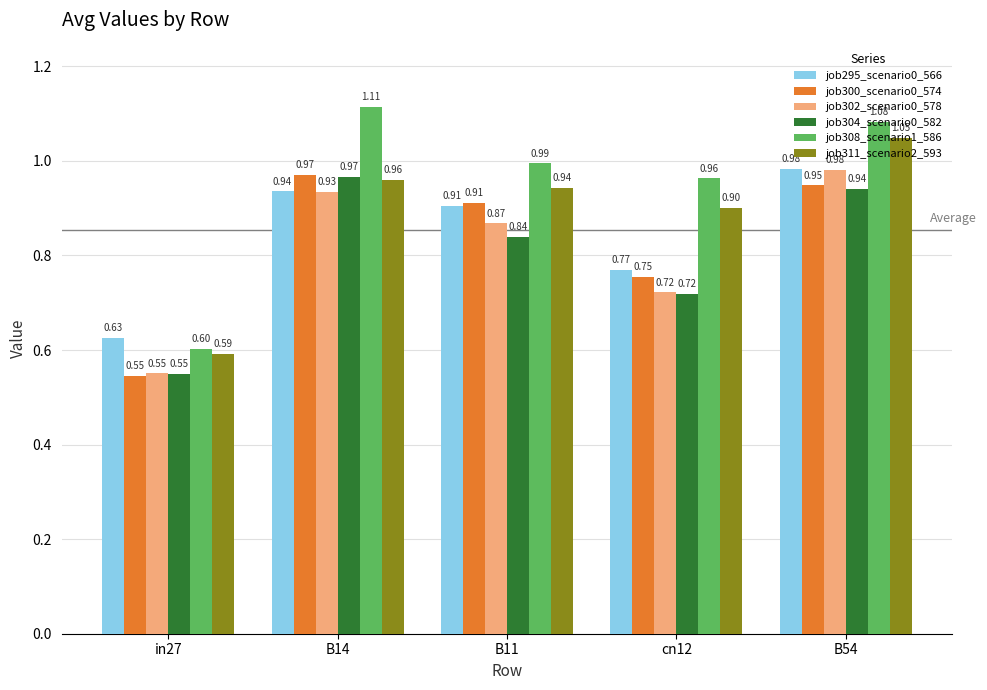

What is the difference between the highest and lowest values at B11?

0.2